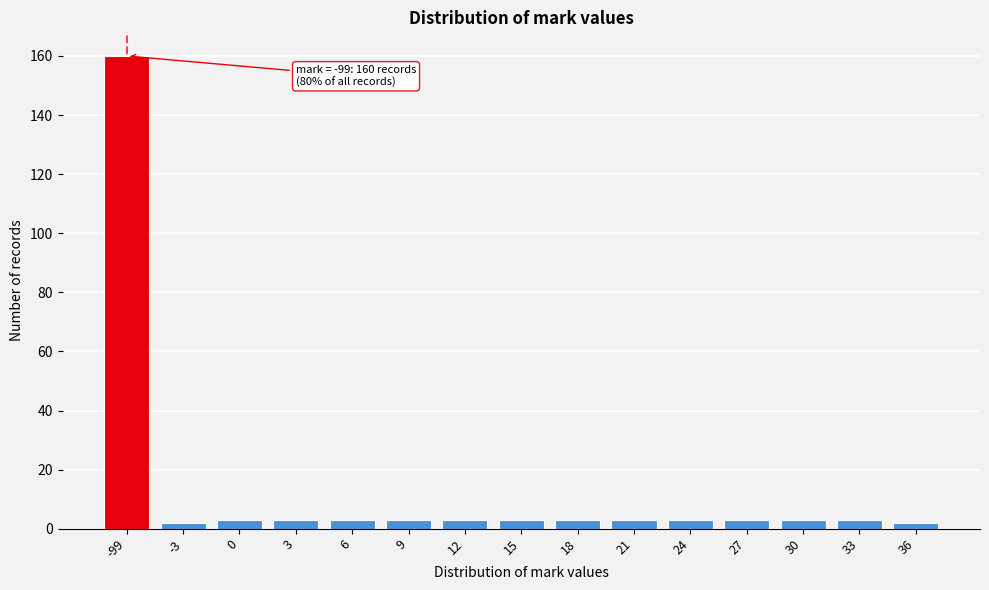

Reading left to right, extract all data points from this chart.

-99=160	-3=2	0=3	3=3	6=3	9=3	12=3	15=3	18=3	21=3	24=3	27=3	30=3	33=3	36=2